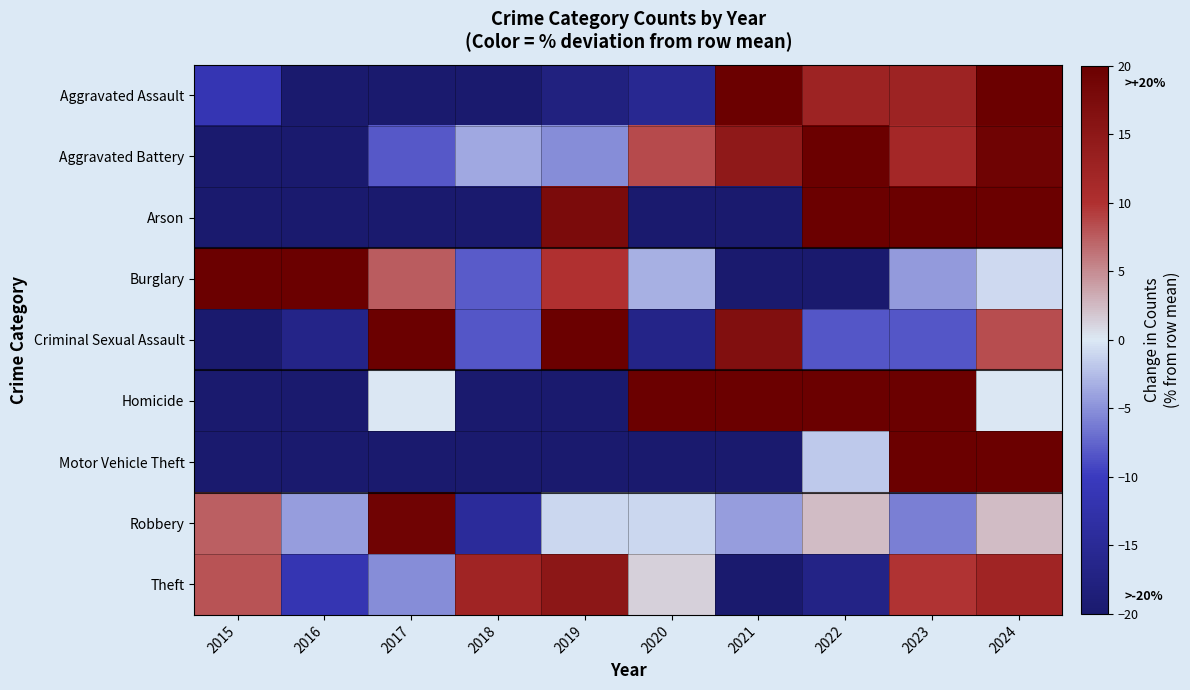

Reading right to left, transcribe all the data shown in this chart.

Aggravated Assault: 2024=92.6	2023=12.6	2022=12.6	2021=23.4	2020=-15.6	2019=-17.7	2018=-22.1	2017=-32.9	2016=-41.6	2015=-11.3
Aggravated Battery: 2024=19.3	2023=11.6	2022=23.9	2021=14.7	2020=8.6	2019=-5.2	2018=-3.7	2017=-8.3	2016=-32.7	2015=-28.1
Arson: 2024=135.3	2023=76.5	2022=76.5	2021=-41.2	2020=-100.0	2019=17.6	2018=-41.2	2017=-41.2	2016=-41.2	2015=-41.2
Burglary: 2024=-0.8	2023=-4.4	2022=-27.1	2021=-48.6	2020=-3.2	2019=9.9	2018=-8.0	2017=7.5	2016=38.6	2015=36.2
Criminal Sexual Assault: 2024=8.3	2023=-8.3	2022=-8.3	2021=16.7	2020=-16.7	2019=25.0	2018=-8.3	2017=50.0	2016=-16.7	2015=-41.7
Homicide: 2024=0.0	2023=75.0	2022=50.0	2021=25.0	2020=25.0	2019=-25.0	2018=-50.0	2017=0.0	2016=-25.0	2015=-75.0
Motor Vehicle Theft: 2024=27.9	2023=250.6	2022=-1.9	2021=-35.0	2020=-26.1	2019=-39.4	2018=-41.6	2017=-32.7	2016=-48.2	2015=-53.7
Robbery: 2024=2.3	2023=-6.0	2022=2.3	2021=-4.4	2020=-1.0	2019=-1.0	2018=-14.4	2017=19.1	2016=-4.4	2015=7.4
Theft: 2024=12.2	2023=9.7	2022=-17.0	2021=-24.9	2020=1.4	2019=15.1	2018=12.2	2017=-5.3	2016=-11.6	2015=8.1